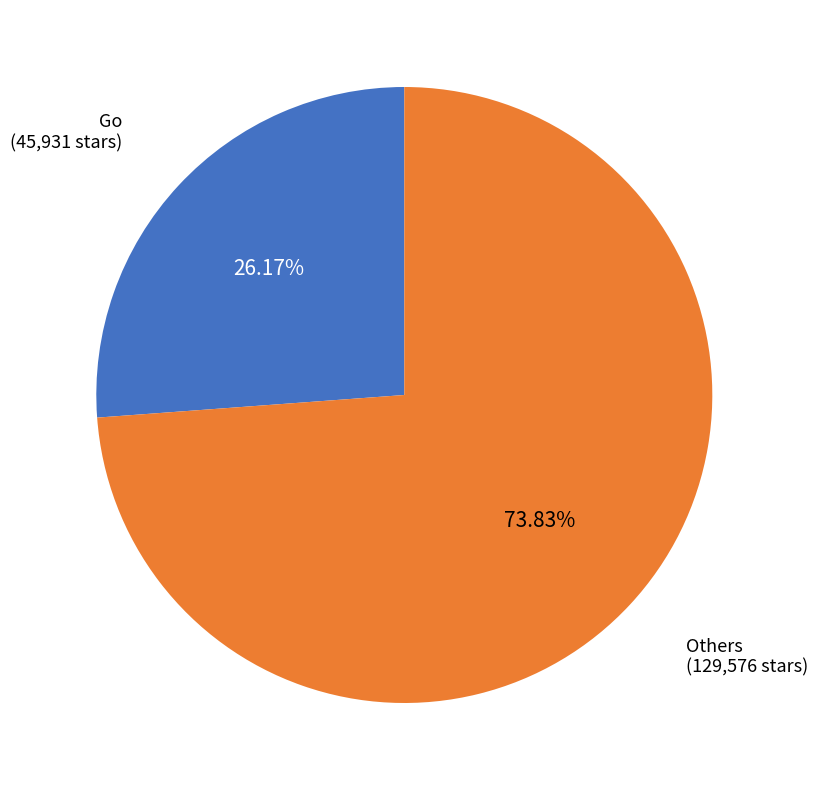

Does any single category account for the majority?

Yes